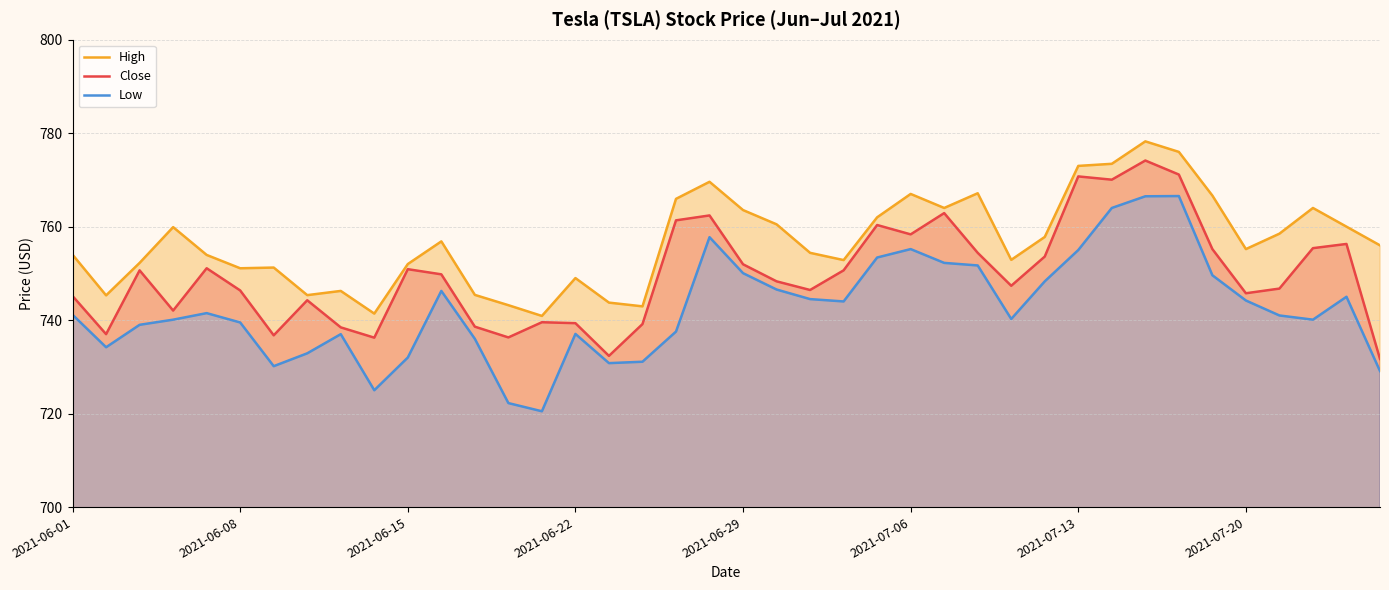

What is the difference between the second highest and second lowest values in the High series?

34.6